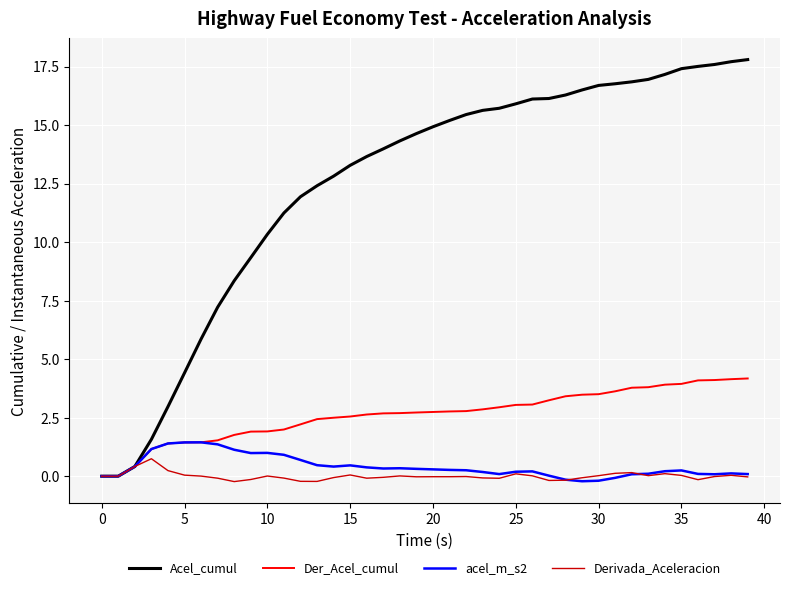

What is the difference between the maximum and minimum values in the Der_Acel_cumul series?

4.2